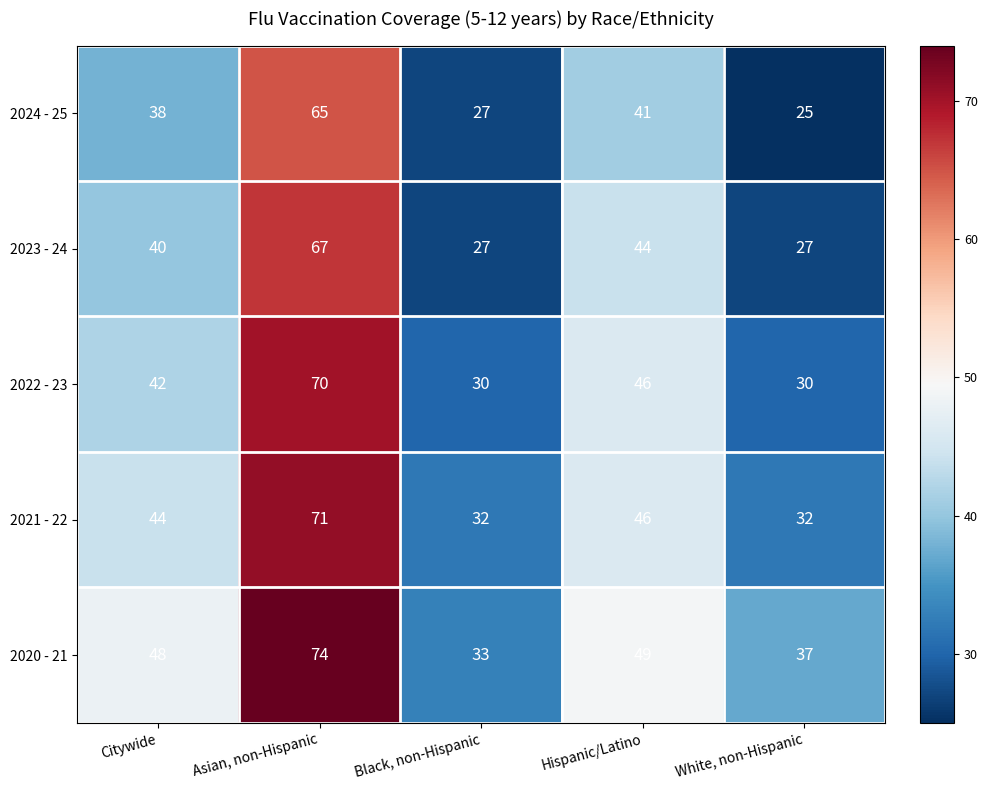

Rank the series by their average value, from lowest to highest.

2024 - 25, 2023 - 24, 2022 - 23, 2021 - 22, 2020 - 21